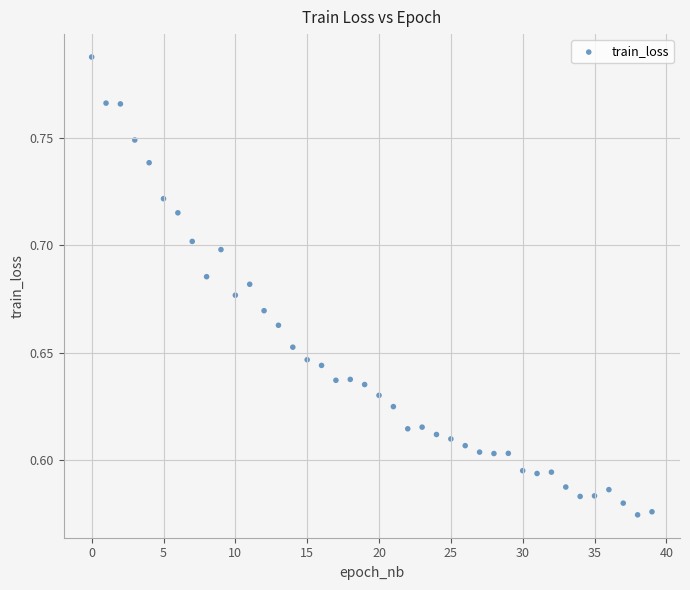

How many points are shown in the scatter plot?

40